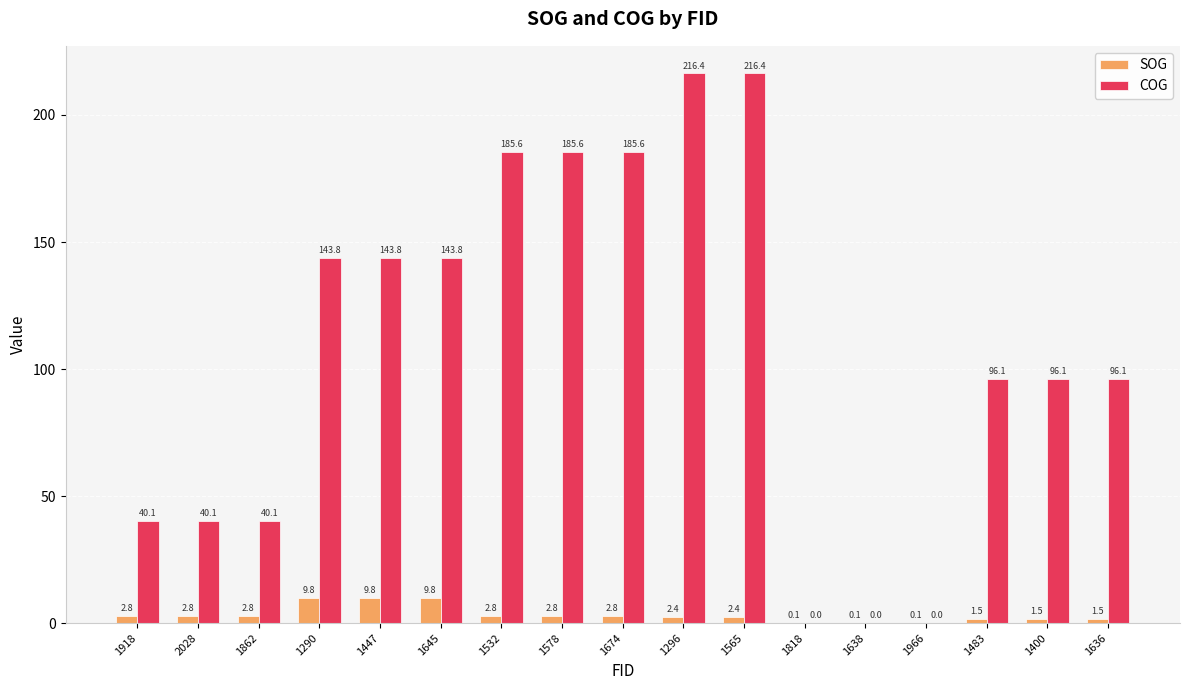

Reading right to left, transcribe all the data shown in this chart.

SOG: 1636=1.5	1400=1.5	1483=1.5	1966=0.1	1638=0.1	1818=0.1	1565=2.4	1296=2.4	1674=2.8	1578=2.8	1532=2.8	1645=9.8	1447=9.8	1290=9.8	1862=2.8	2028=2.8	1918=2.8
COG: 1636=96.1	1400=96.1	1483=96.1	1966=0.0	1638=0.0	1818=0.0	1565=216.4	1296=216.4	1674=185.6	1578=185.6	1532=185.6	1645=143.8	1447=143.8	1290=143.8	1862=40.1	2028=40.1	1918=40.1